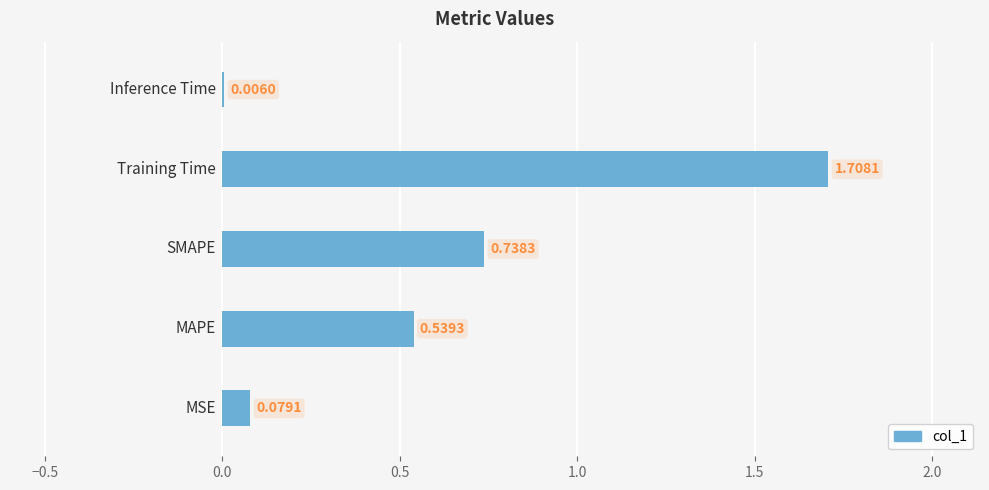

What is the sum of all values?

3.1